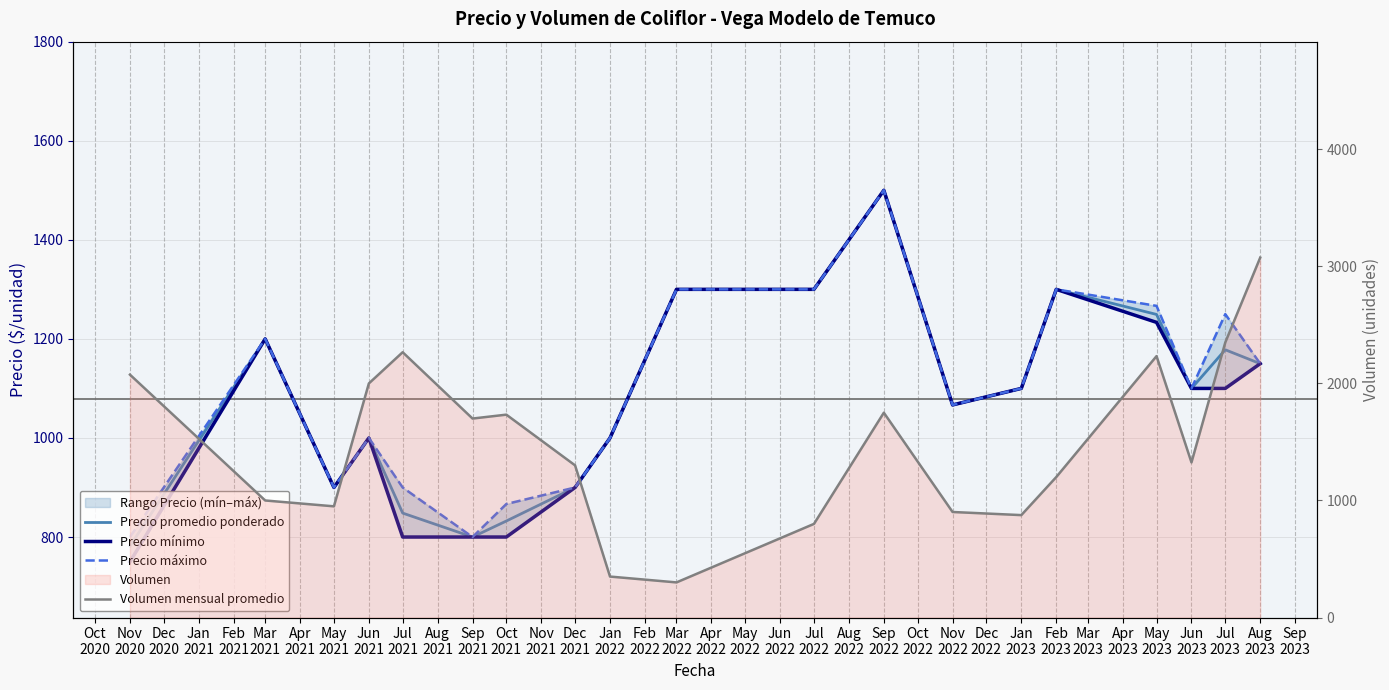

What is the highest value of the Precio mínimo series?

1500.0